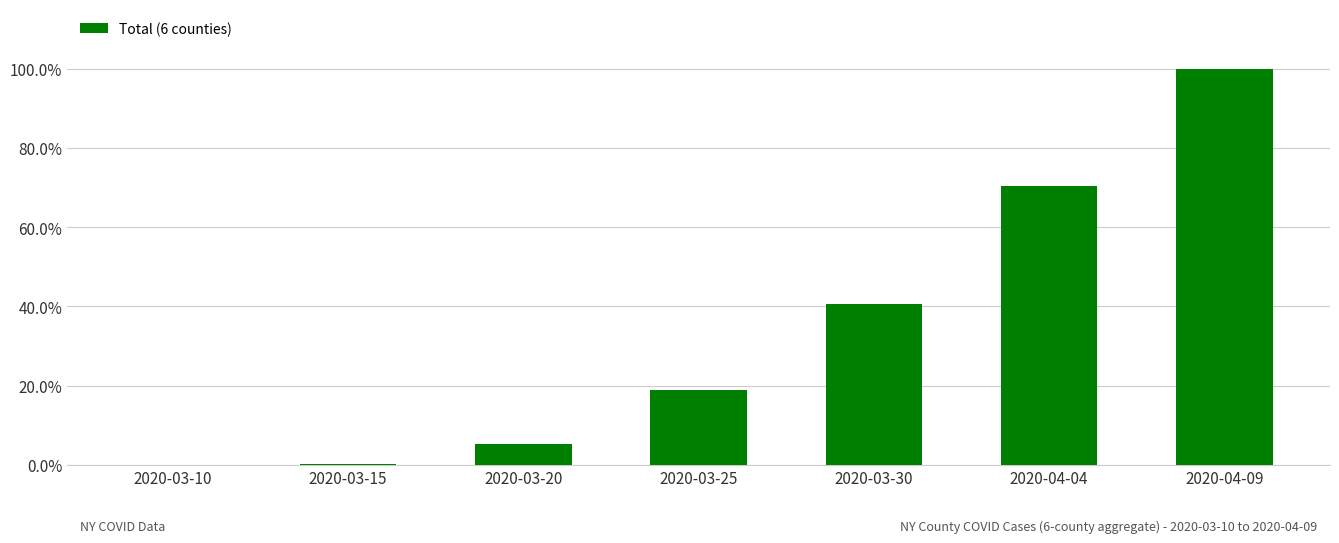

Does the chart contain any negative values?

No